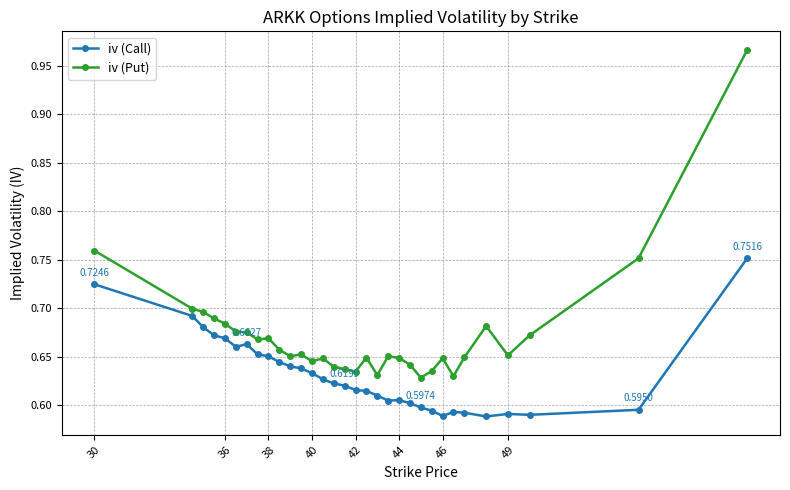

How many lines are shown in the chart?

2